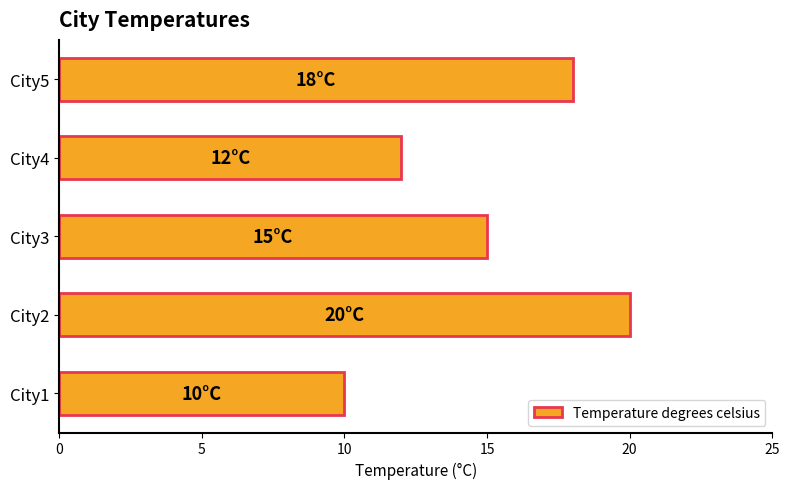

What is the greatest value displayed?

20